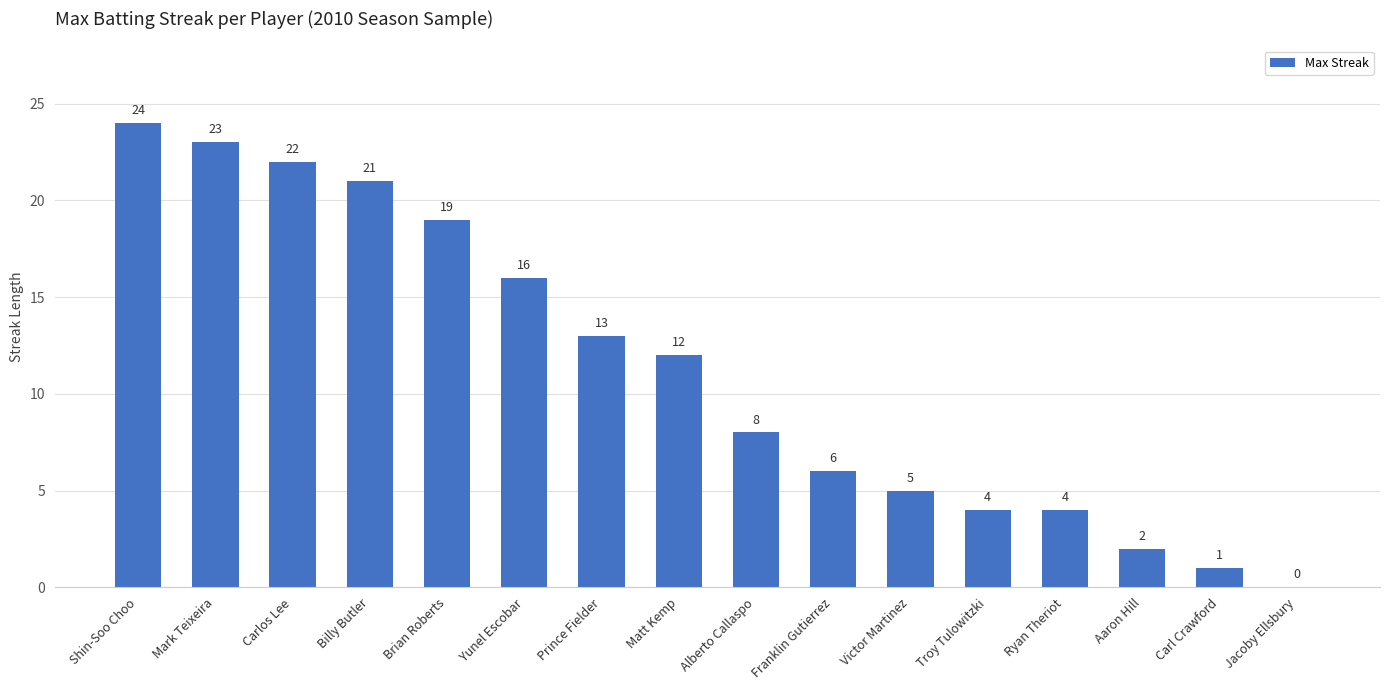

Reading left to right, transcribe all the data shown in this chart.

Shin-Soo Choo=24	Mark Teixeira=23	Carlos Lee=22	Billy Butler=21	Brian Roberts=19	Yunel Escobar=16	Prince Fielder=13	Matt Kemp=12	Alberto Callaspo=8	Franklin Gutierrez=6	Victor Martinez=5	Troy Tulowitzki=4	Ryan Theriot=4	Aaron Hill=2	Carl Crawford=1	Jacoby Ellsbury=0